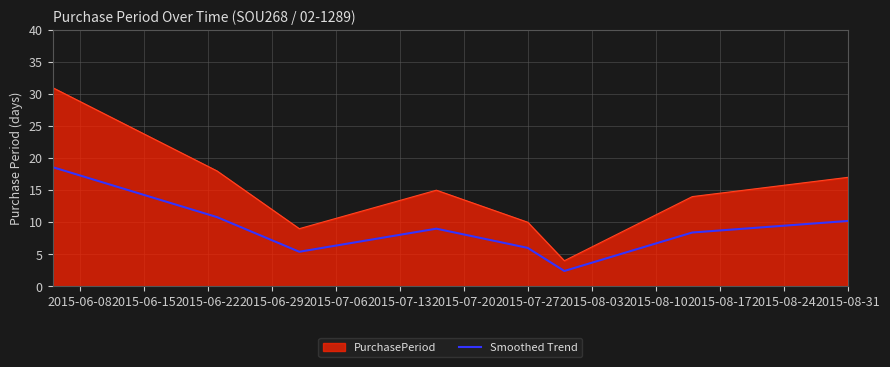

List the series in order of their peak value, highest first.

PurchasePeriod, Smoothed Trend